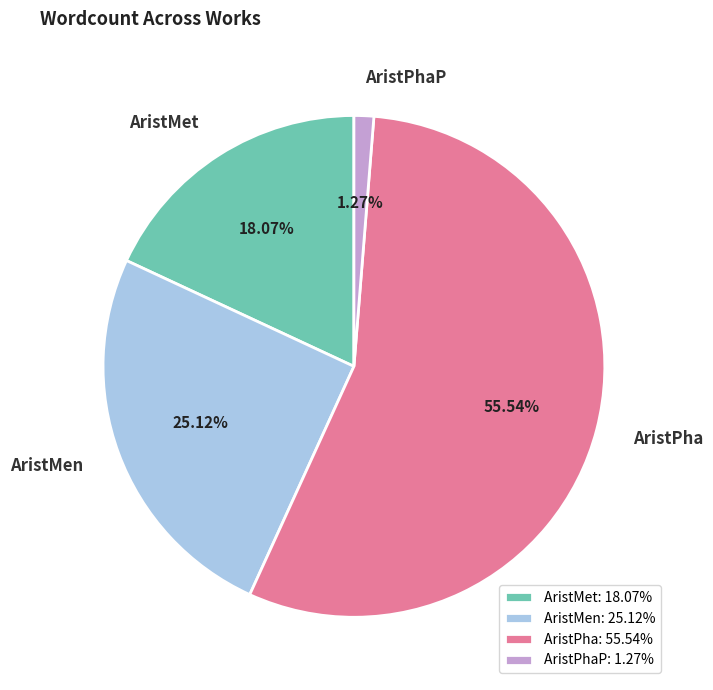

Is it true that AristPhaP is 10% of the pie?

False